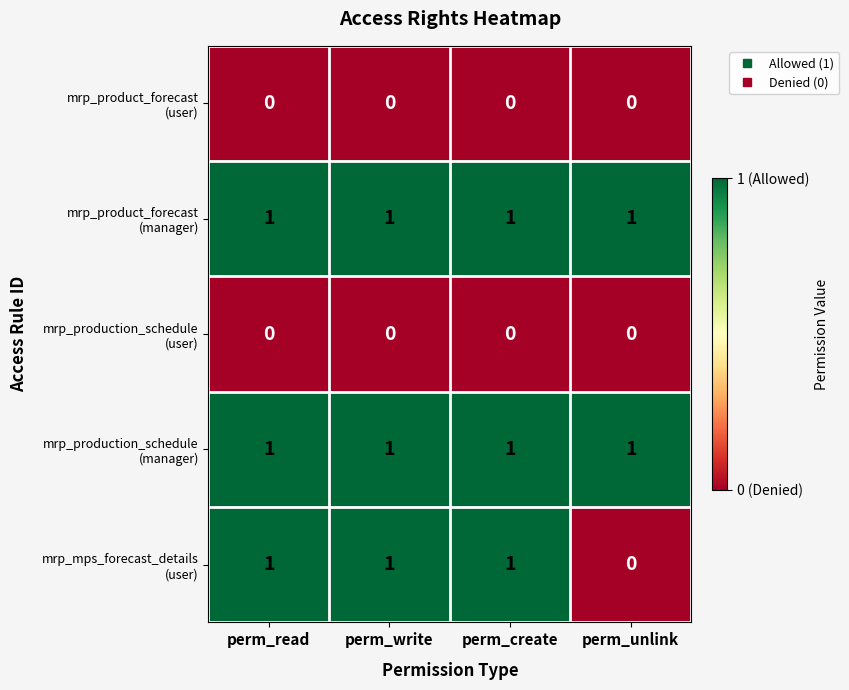

At how many categories does at least one series exceed 0?

4